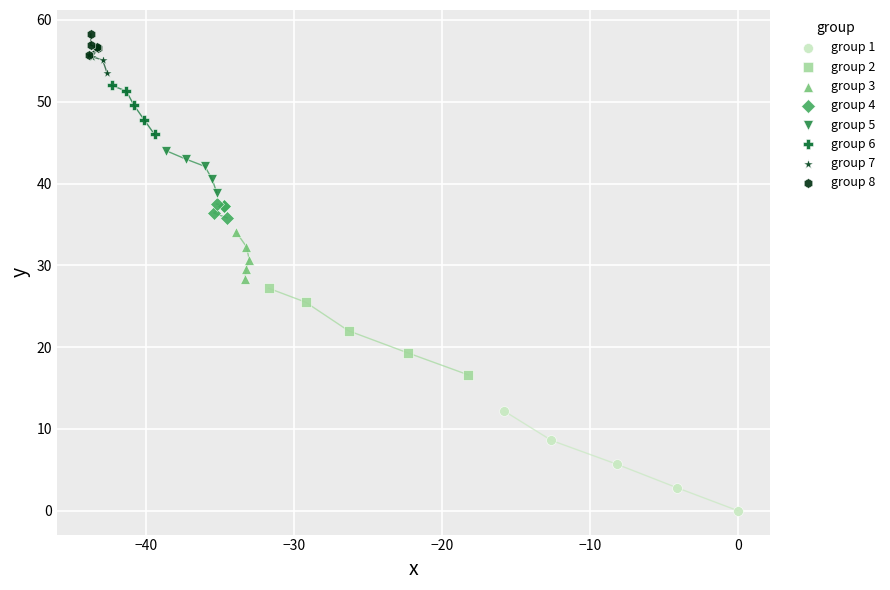

Which series contains the lowest Y value?

group 1